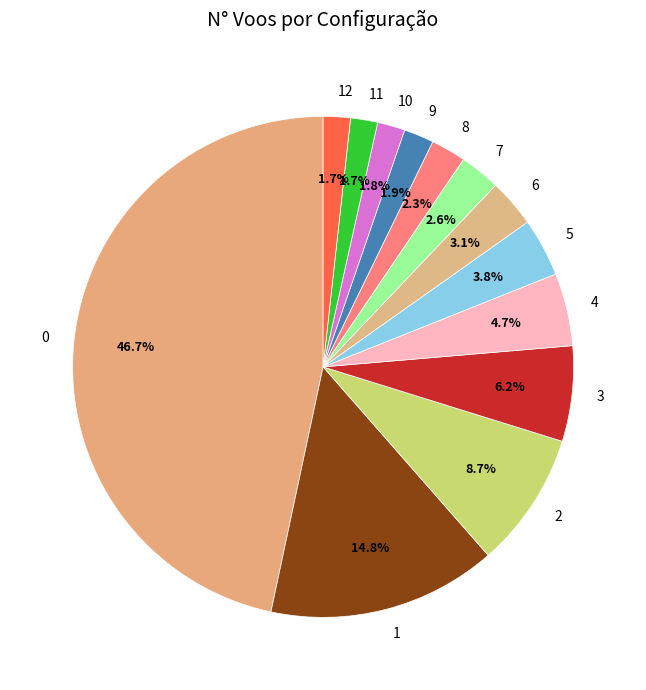

What percentage do 9 and 4 together represent?

6.6%